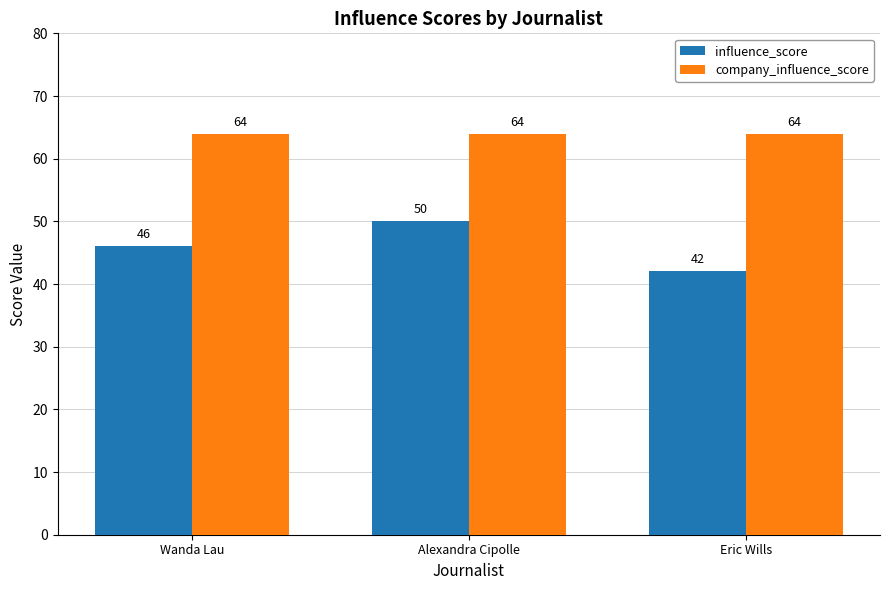

Does the chart contain stacked bars?

No